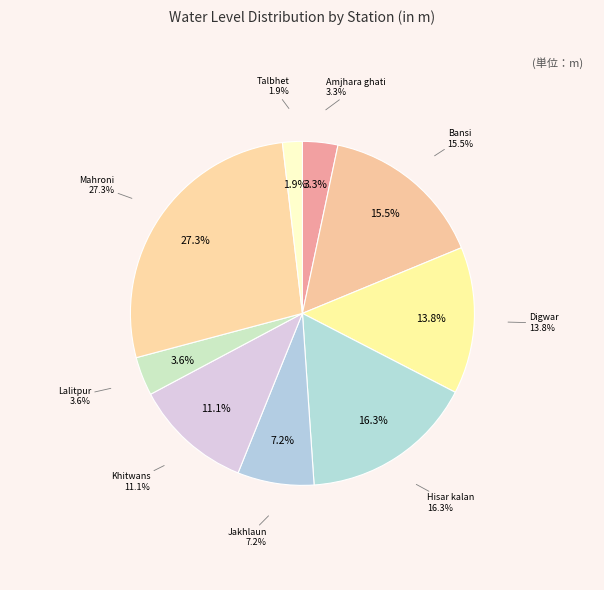

Rank the categories by value from lowest to highest.

Talbhet, Amjhara ghati, Lalitpur, Jakhlaun, Khitwans, Digwar, Bansi, Hisar kalan, Mahroni